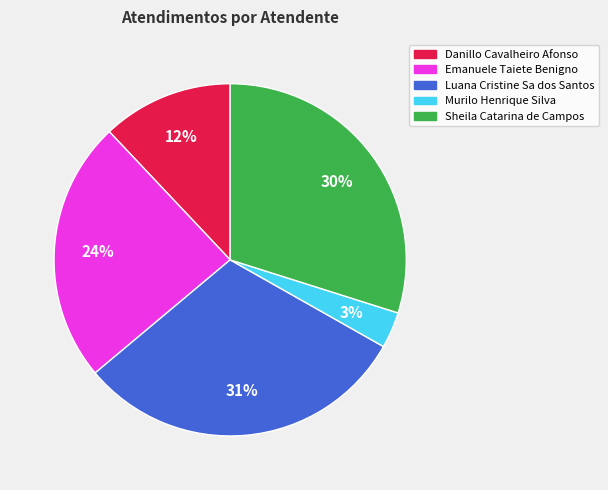

To the nearest percent, what portion does Danillo Cavalheiro Afonso represent?

12%